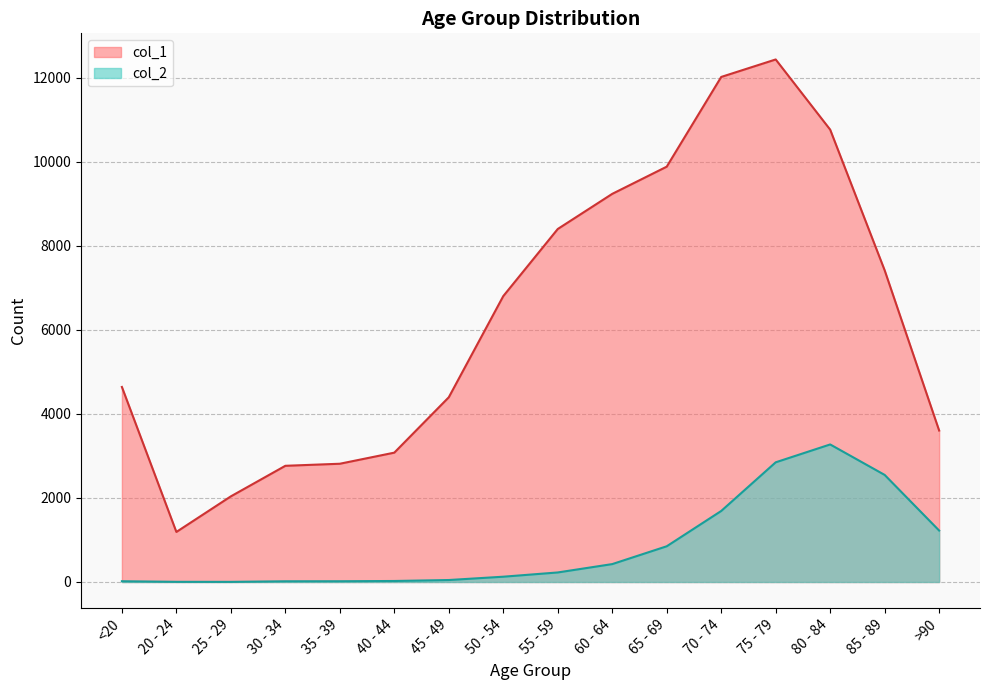

How many data points does each series have?

16